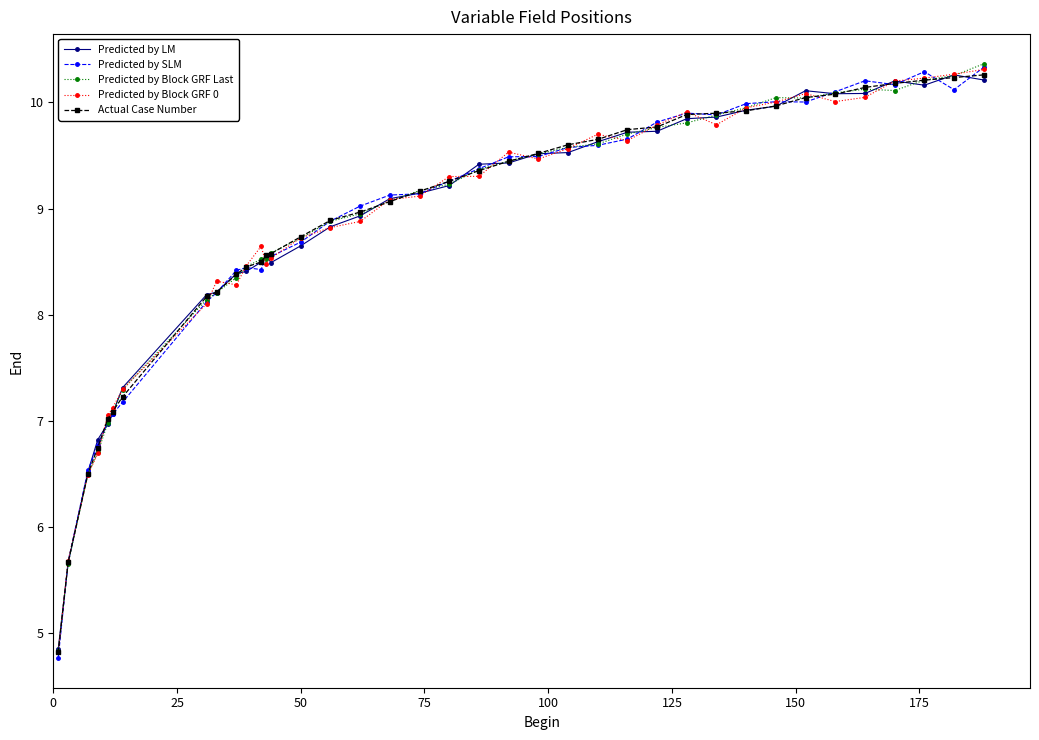

At how many categories does at least one series exceed 5?

37